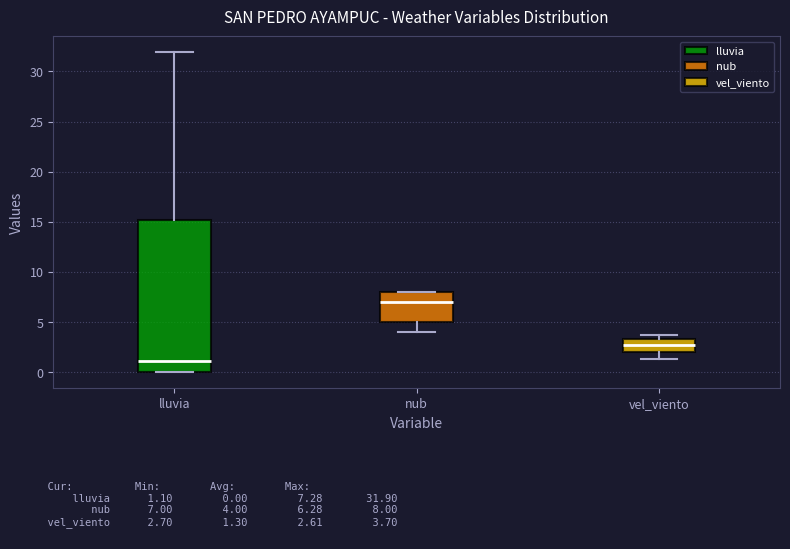

Where does the upper whisker of the box for lluvia end on the y-axis? The values are not printed on the chart, so give them approximately, as read against the axis.

32.0